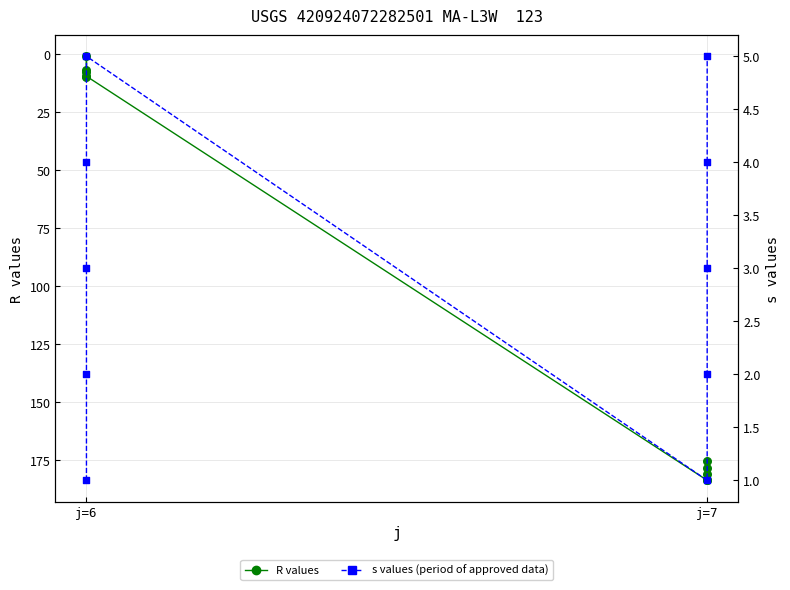

Which series reaches the maximum Y coordinate?

R